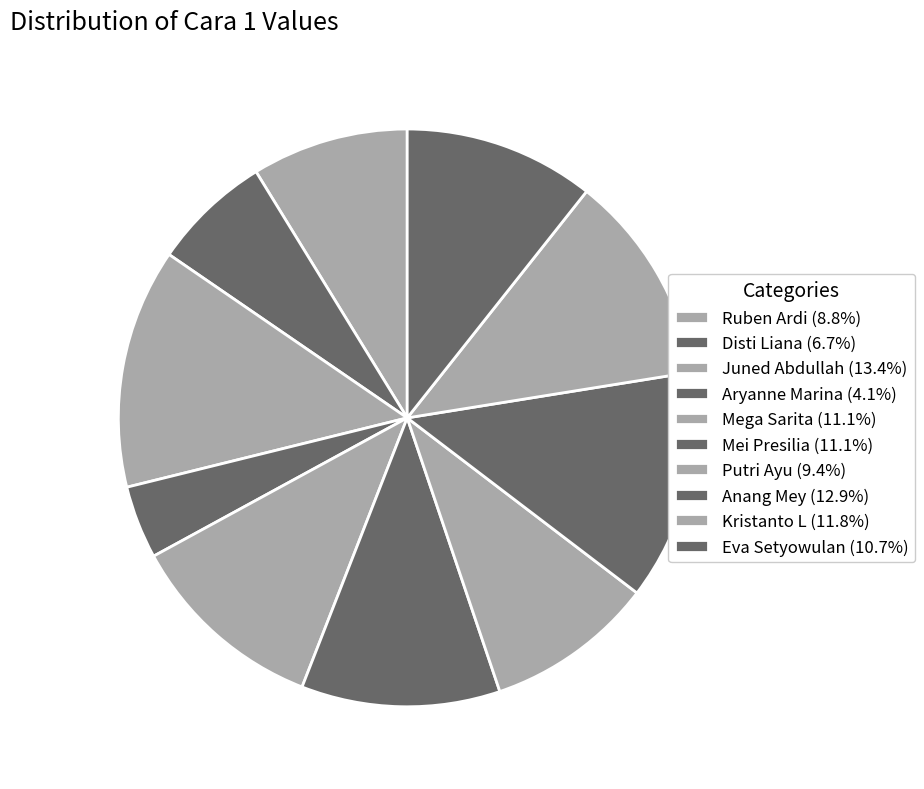

Is it true that Ruben Ardi is 9% of the pie?

True